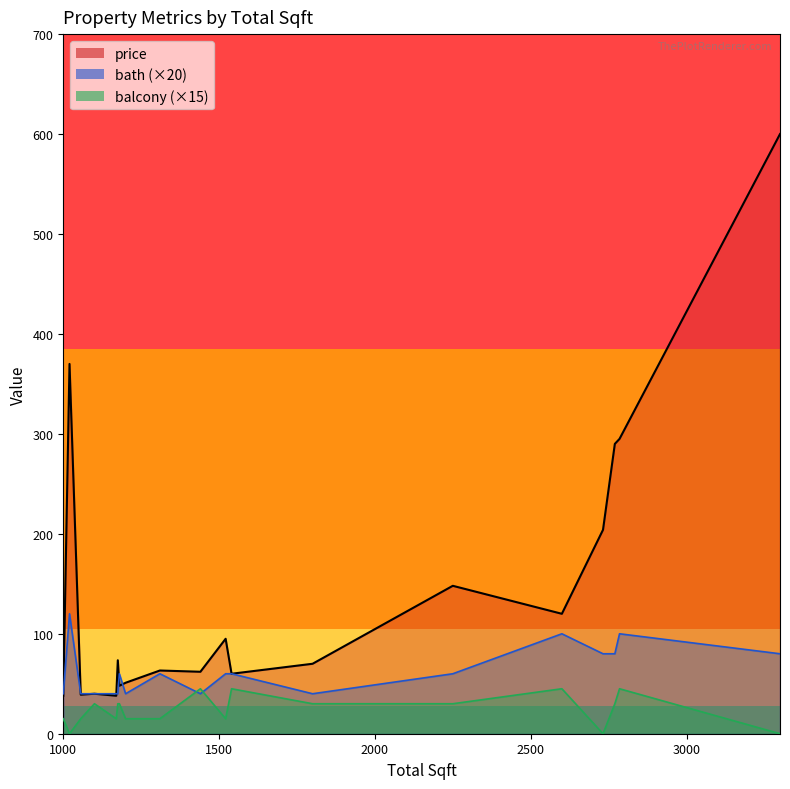

List the labels in order of price value, largest first.

3300, 1020, 2785, 2770, 2732, 2250, 2600, 1521, 1175, 1800, 1310, 1440, 1540, 1200, 1180, 1100, 1056, 1170, 1000